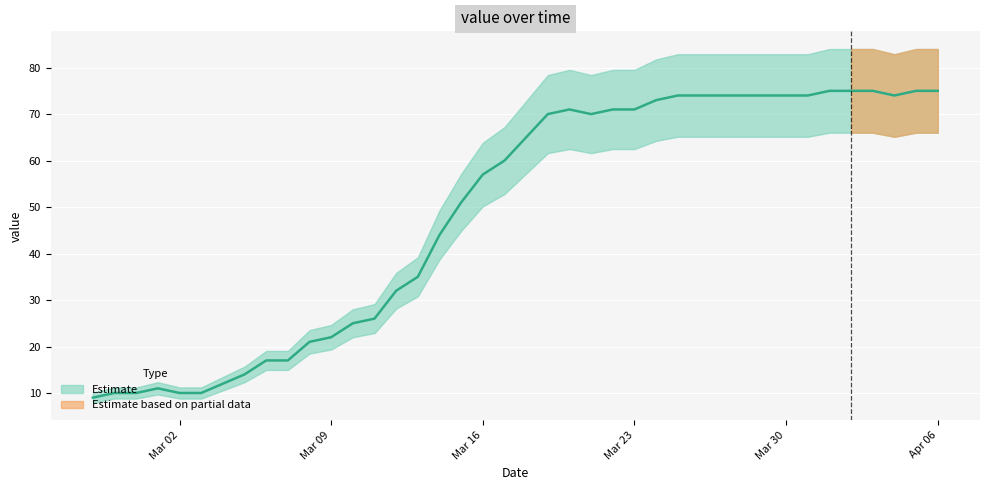

What is the greatest value displayed?

75